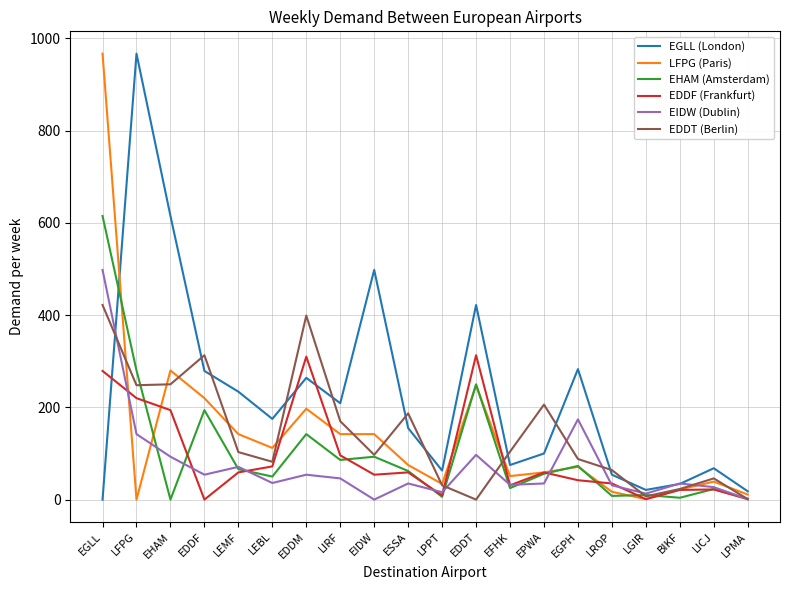

True or false: EHAM (Amsterdam) has a value of 142 at EDDM.

True